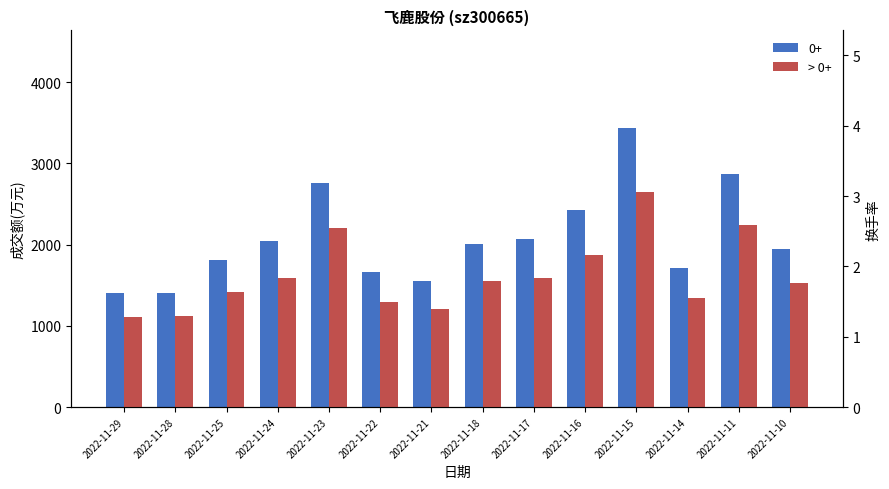

Rank the categories by value from lowest to highest.

2022-11-29, 2022-11-28, 2022-11-21, 2022-11-22, 2022-11-14, 2022-11-25, 2022-11-10, 2022-11-18, 2022-11-24, 2022-11-17, 2022-11-16, 2022-11-23, 2022-11-11, 2022-11-15